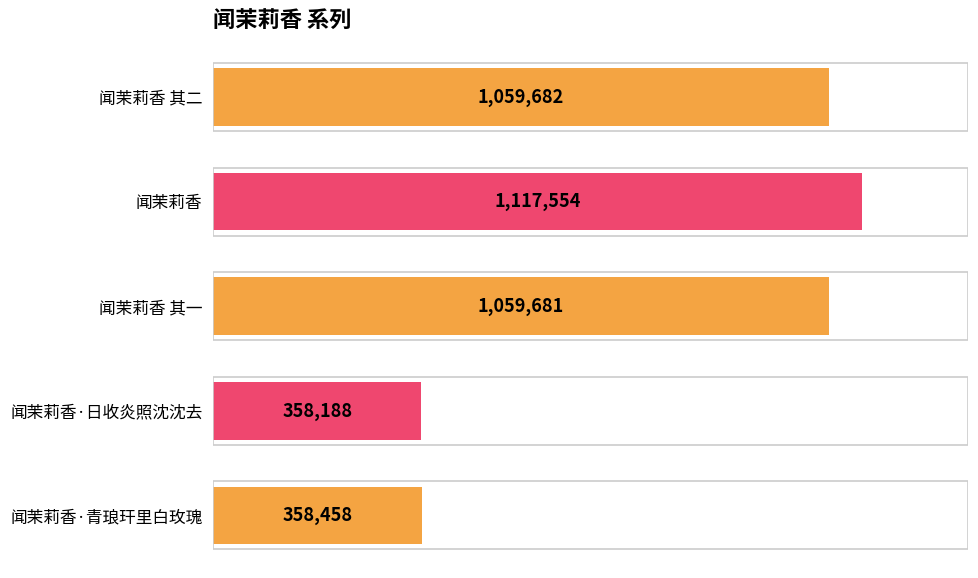

Does the chart contain stacked bars?

No